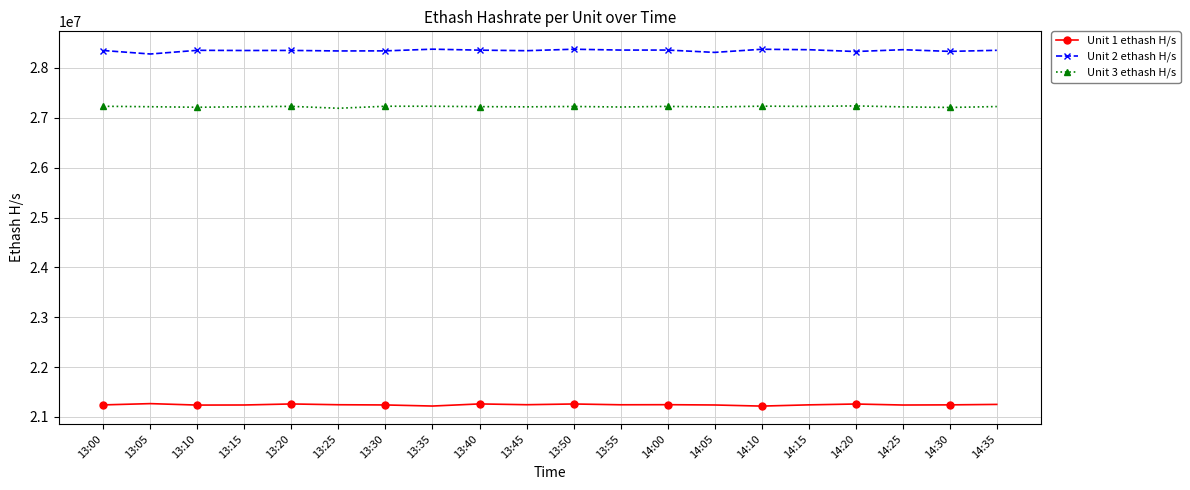

What are all the series names shown in the legend?

Unit 1 ethash H/s, Unit 2 ethash H/s, Unit 3 ethash H/s